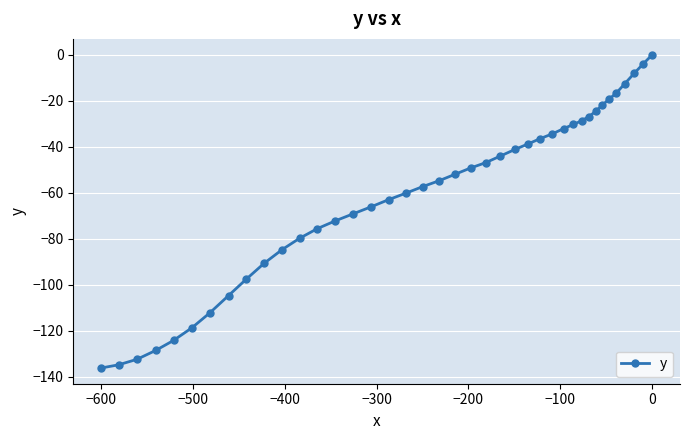

What is the minimum value shown in the chart?

-136.3